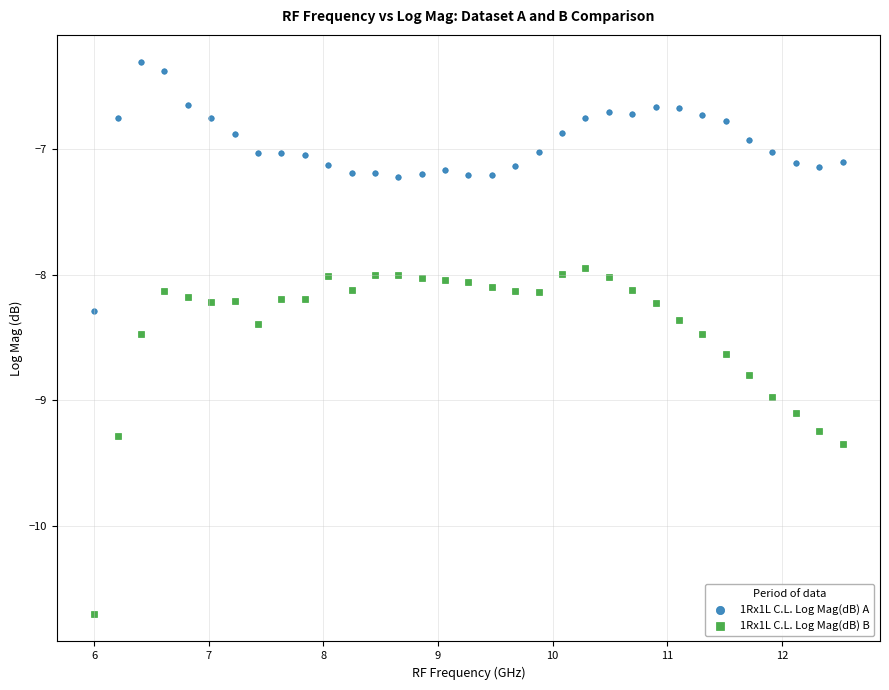

Across all data points, what is the range of X values (max minus min)?

6.5